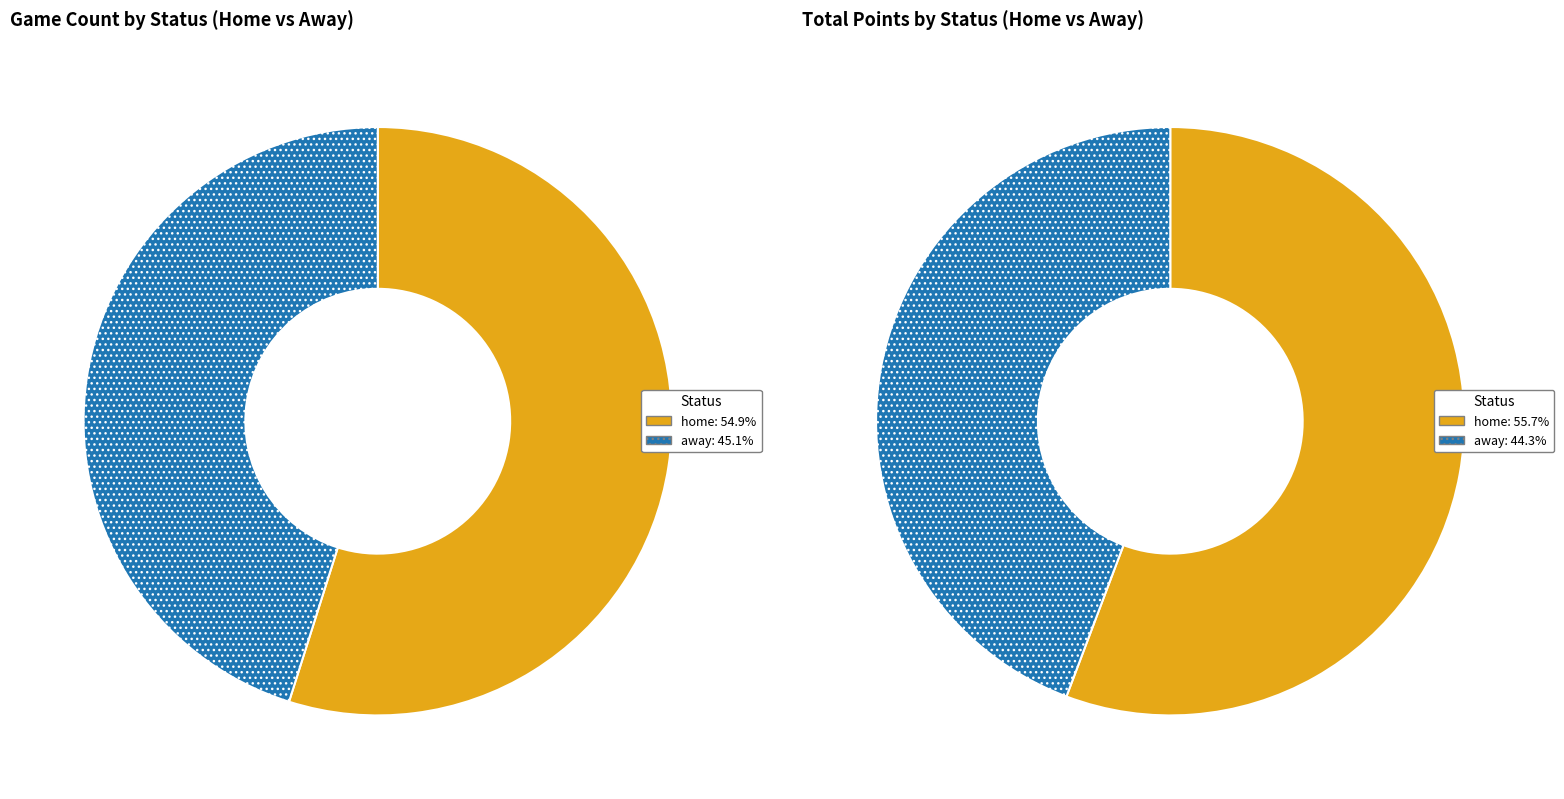

Is the sum of away and home greater than half?

Yes